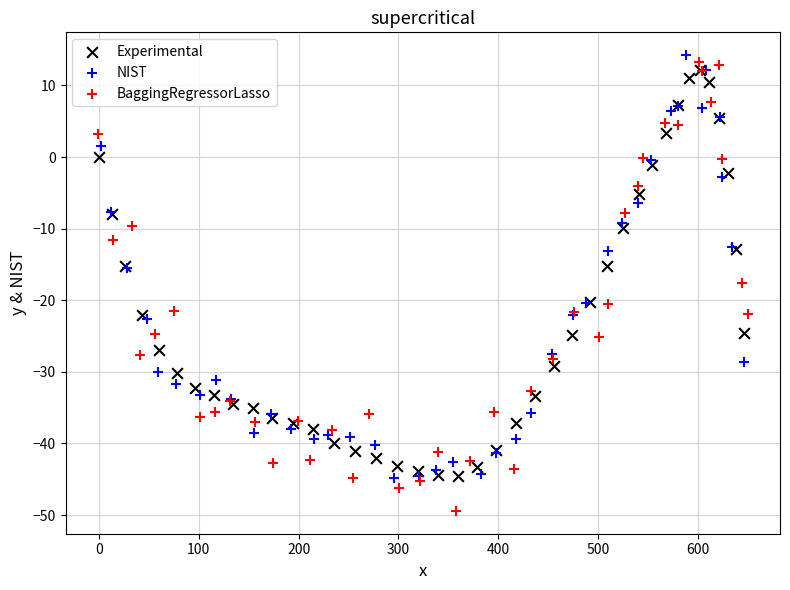

Which series contains the highest Y value?

NIST